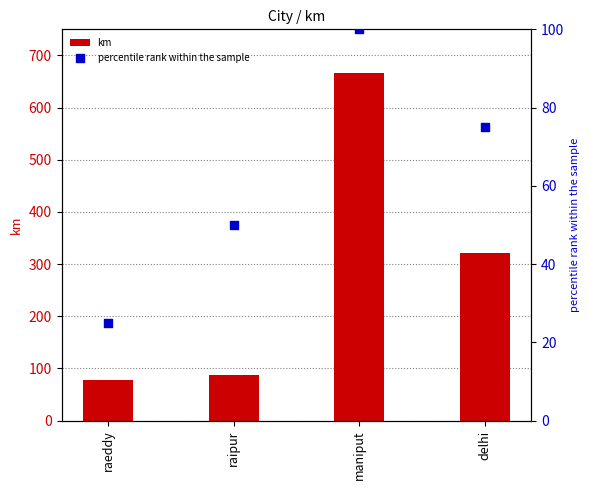

Which series reaches the maximum Y coordinate?

km